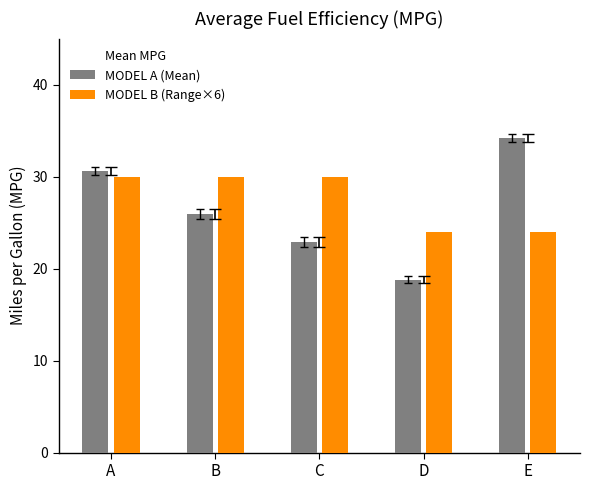

Rank the series by their maximum value, from lowest to highest.

MODEL B (Range×6), MODEL A (Mean)